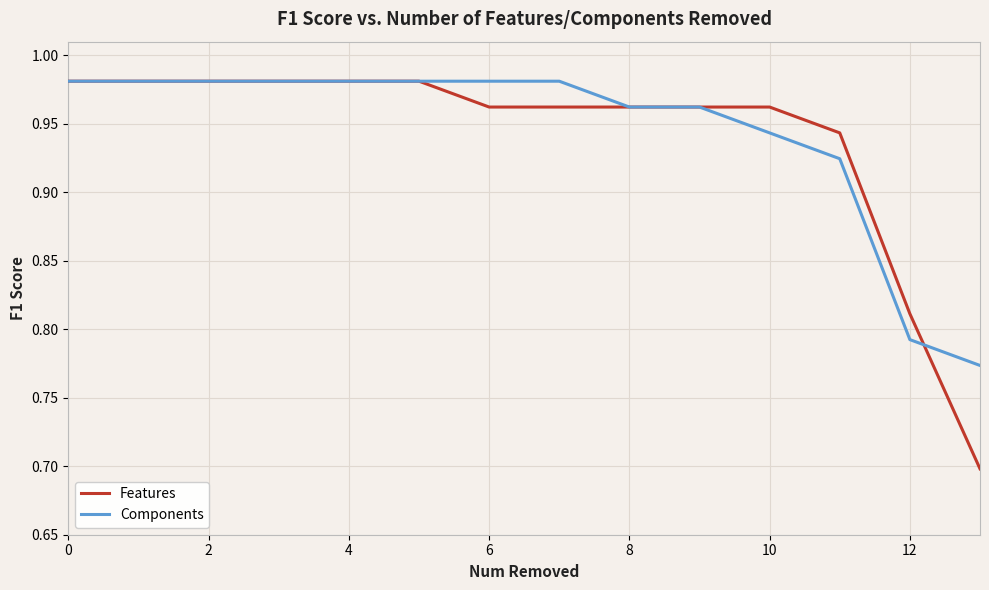

Which series has the widest spread of values?

Features